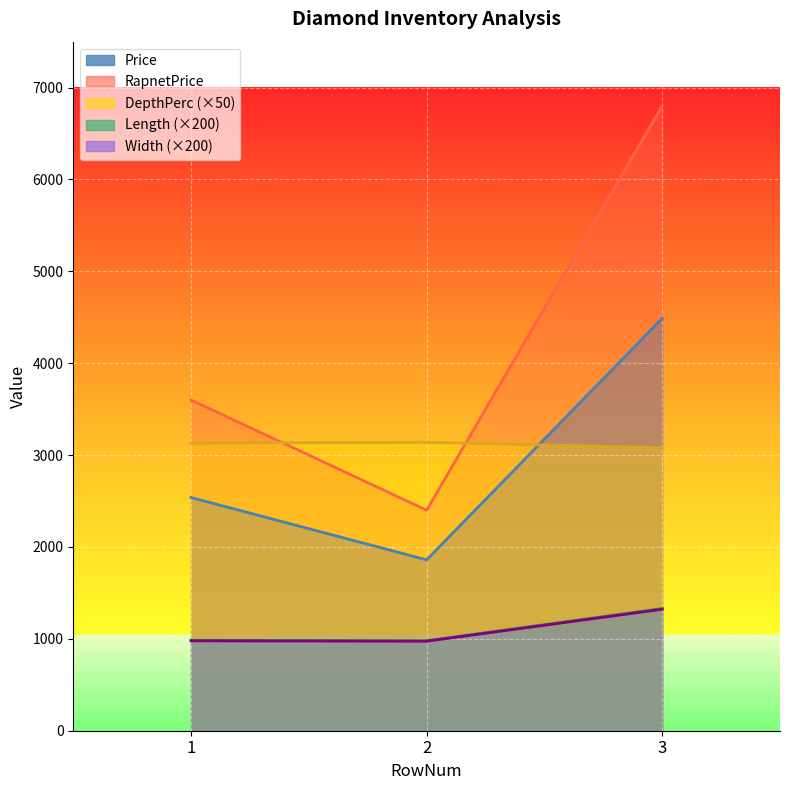

What is the difference between the highest and lowest values at 2?

2166.0